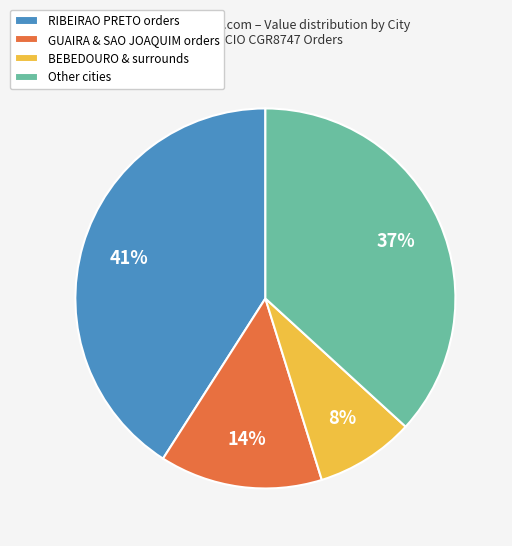

What percentage is the BEBEDOURO & surrounds slice, to the nearest percent?

8%